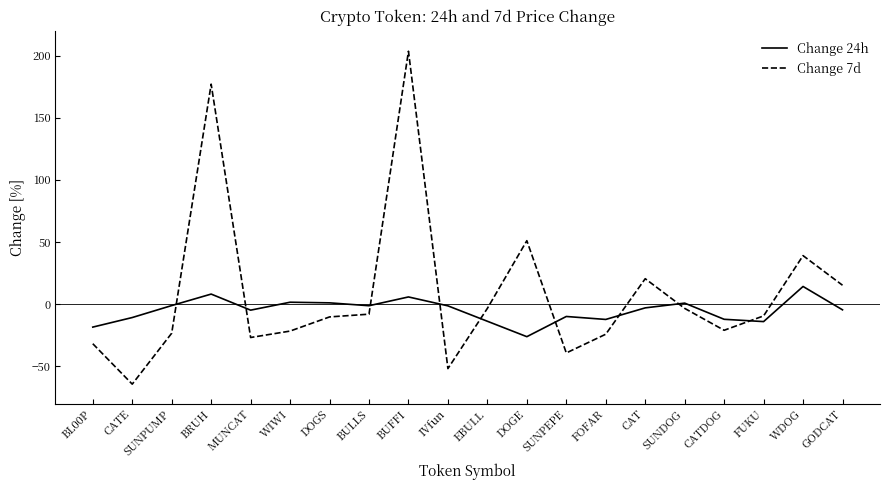

How many lines are shown in the chart?

2